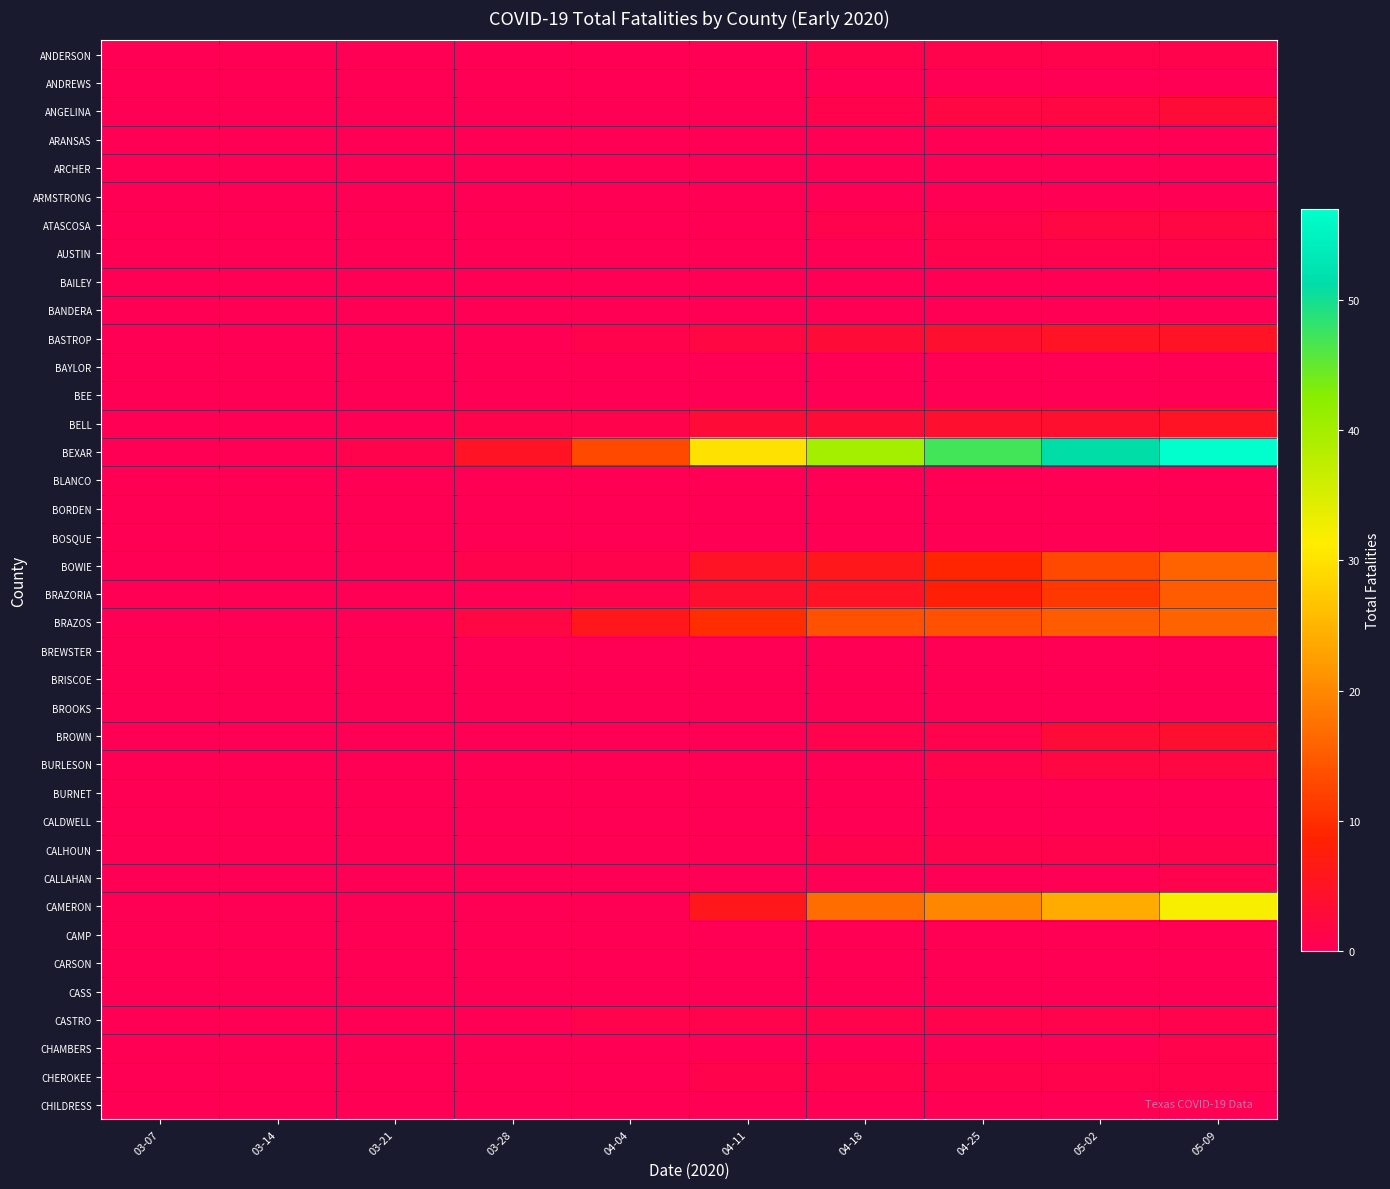

Between 03-07 and 05-02, which series saw the biggest shift?

BEXAR